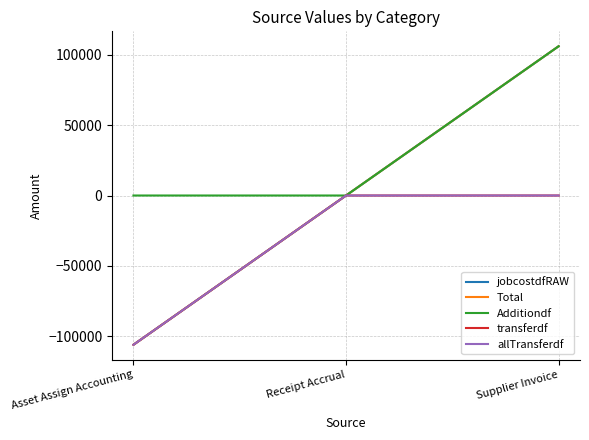

What position from the right is Supplier Invoice?

1